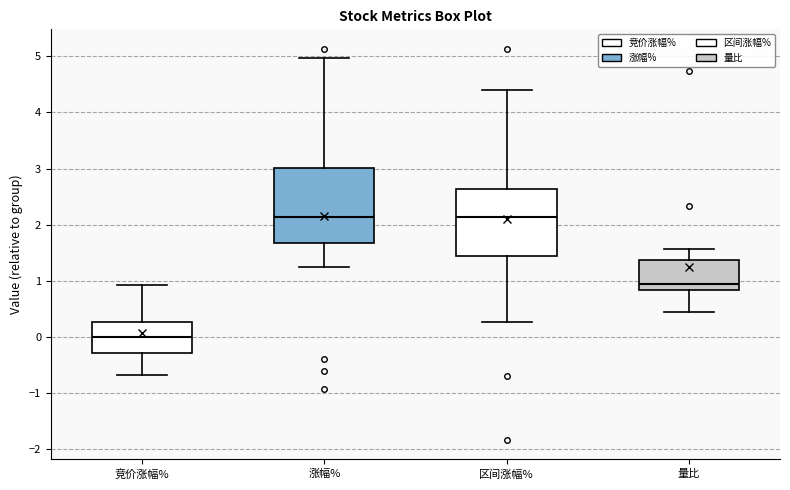

Comparing the boxes themselves (not the whiskers), which one is the tallest?

涨幅%